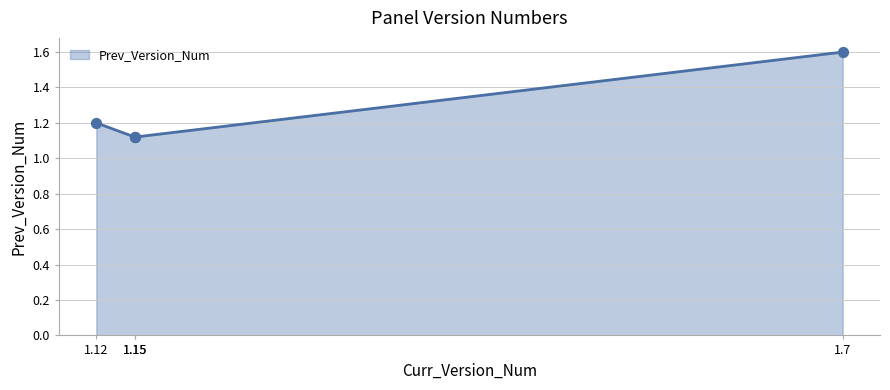

What is the change in value from 1.12 to 1.15?

-0.1